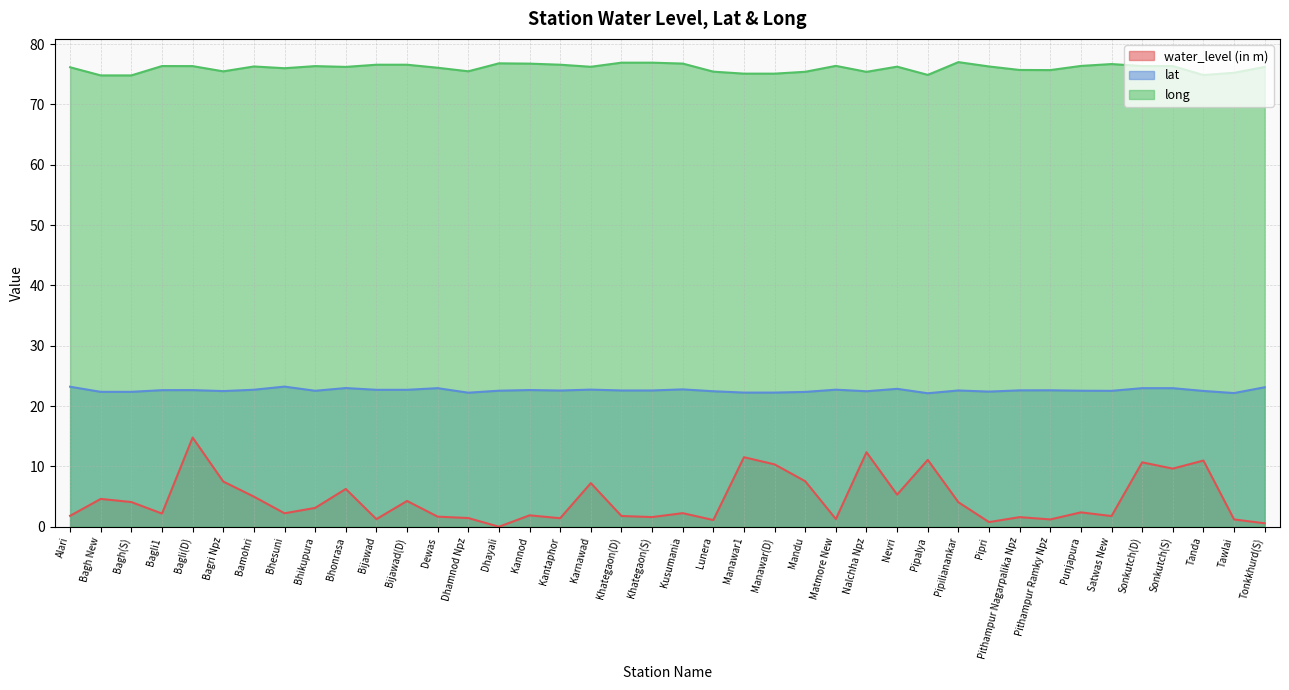

Where is the first local minimum for long?

Bagri Npz